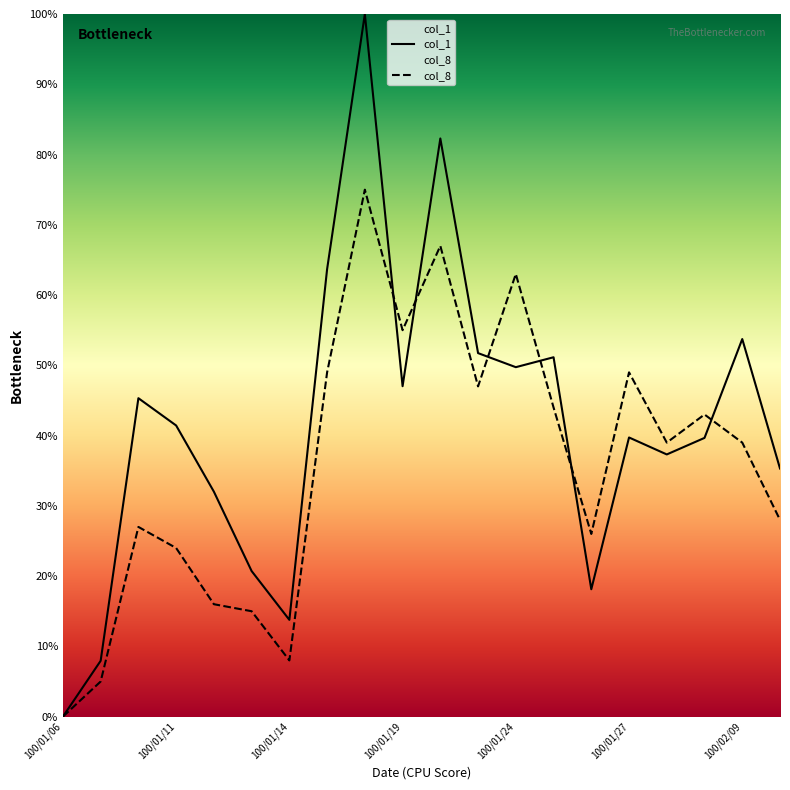

How many intersections are there between col_1 and col_8?

6